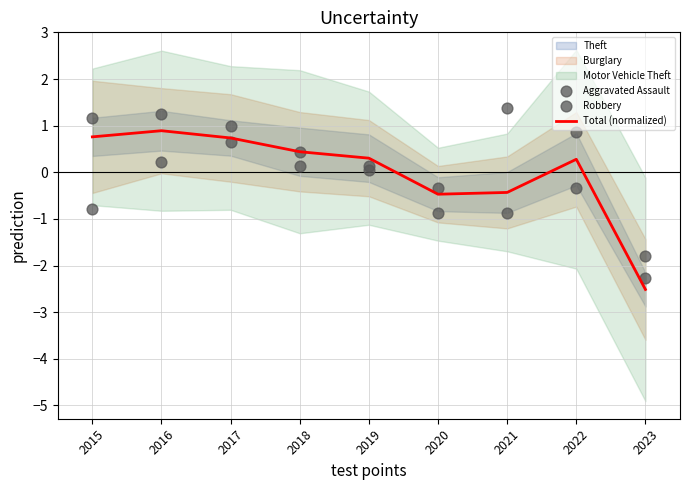

Which series has the largest Y range (max minus min)?

Aggravated Assault